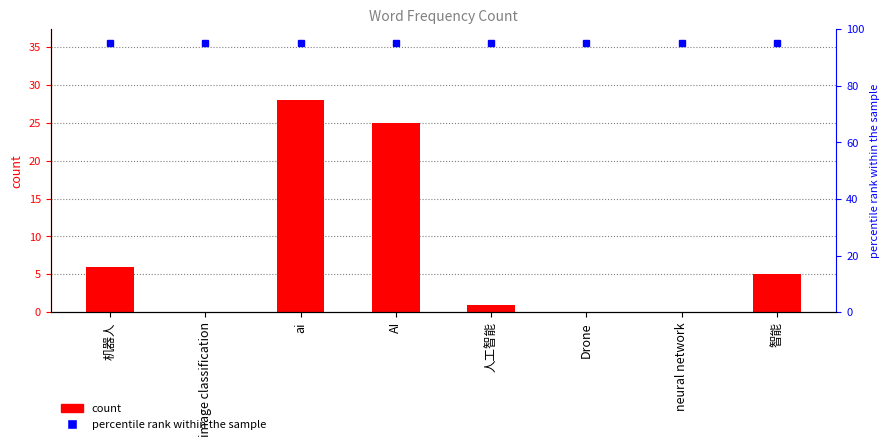

What is the difference between the highest and lowest values at ai?

67